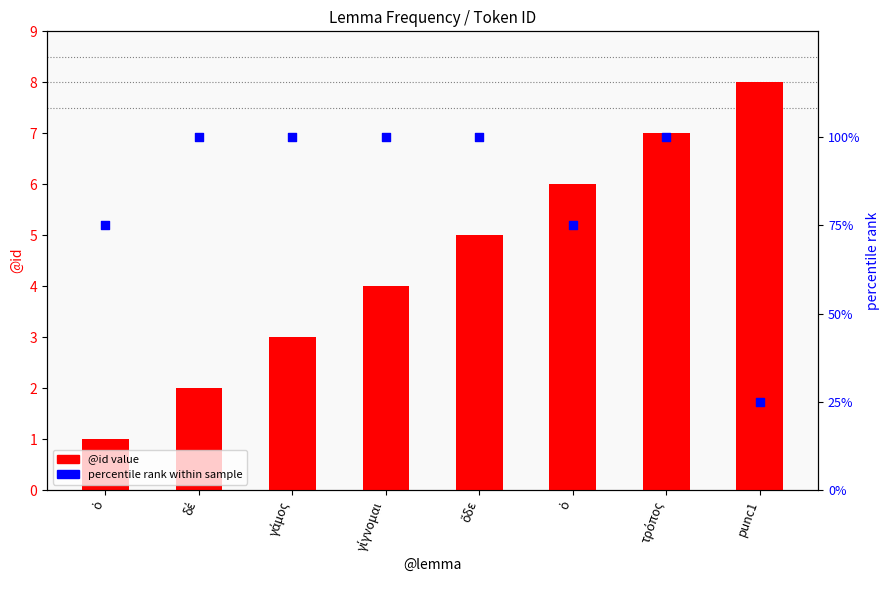

At which category is the sum across all series the highest?

τρόπος